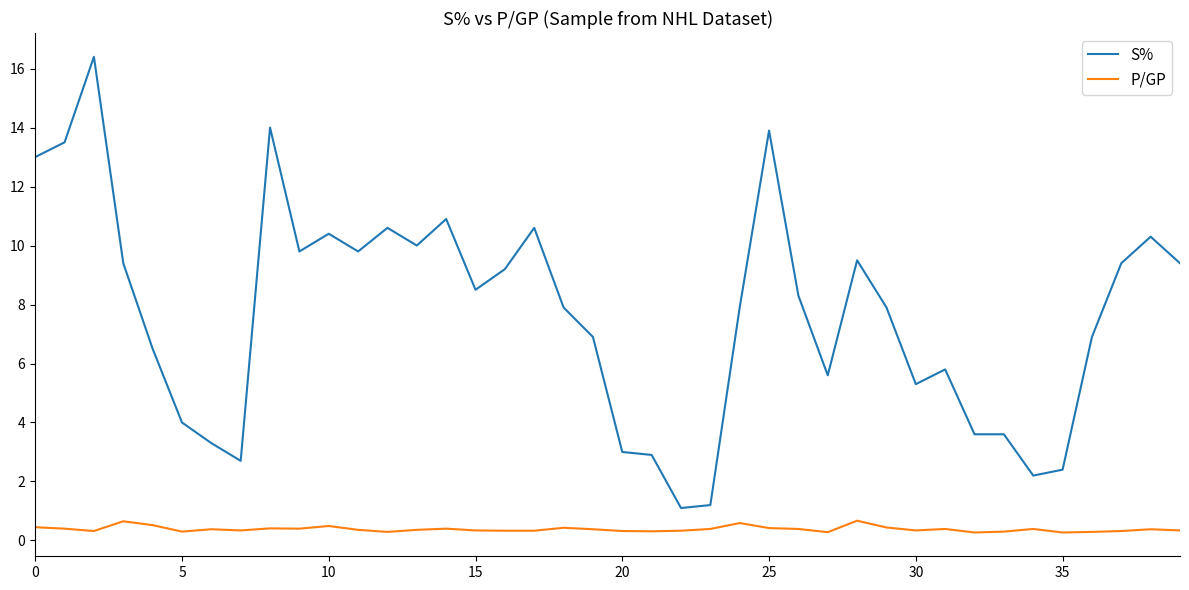

What is the difference between the maximum and minimum values in the P/GP series?

0.4